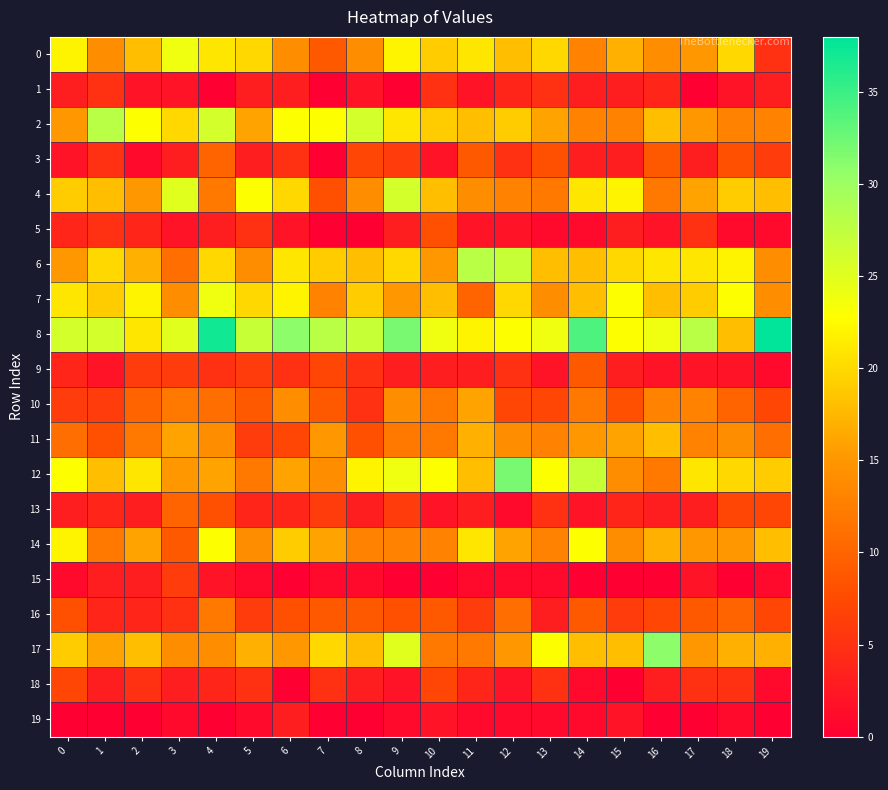

Which series has the widest spread of values?

8